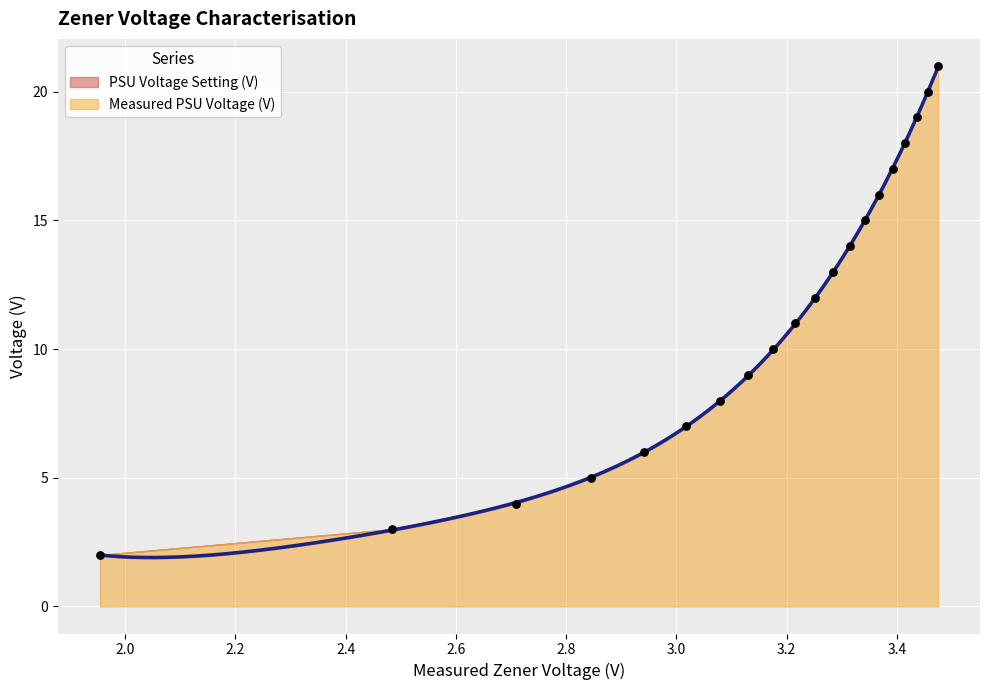

What is the change in value from 3.175666 to 3.391865?

+7.0